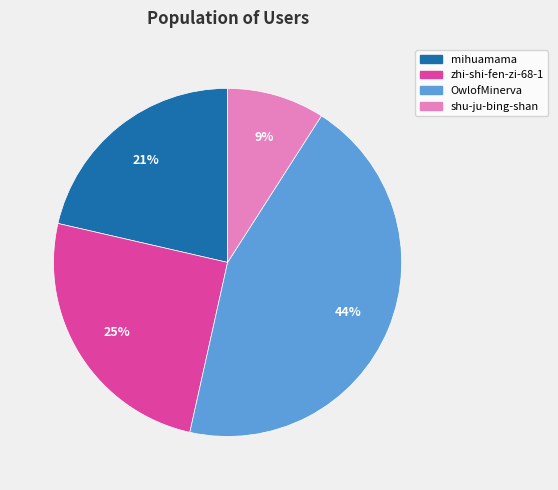

To the nearest percent, what is the difference between the largest and smallest slice percentages?

35%